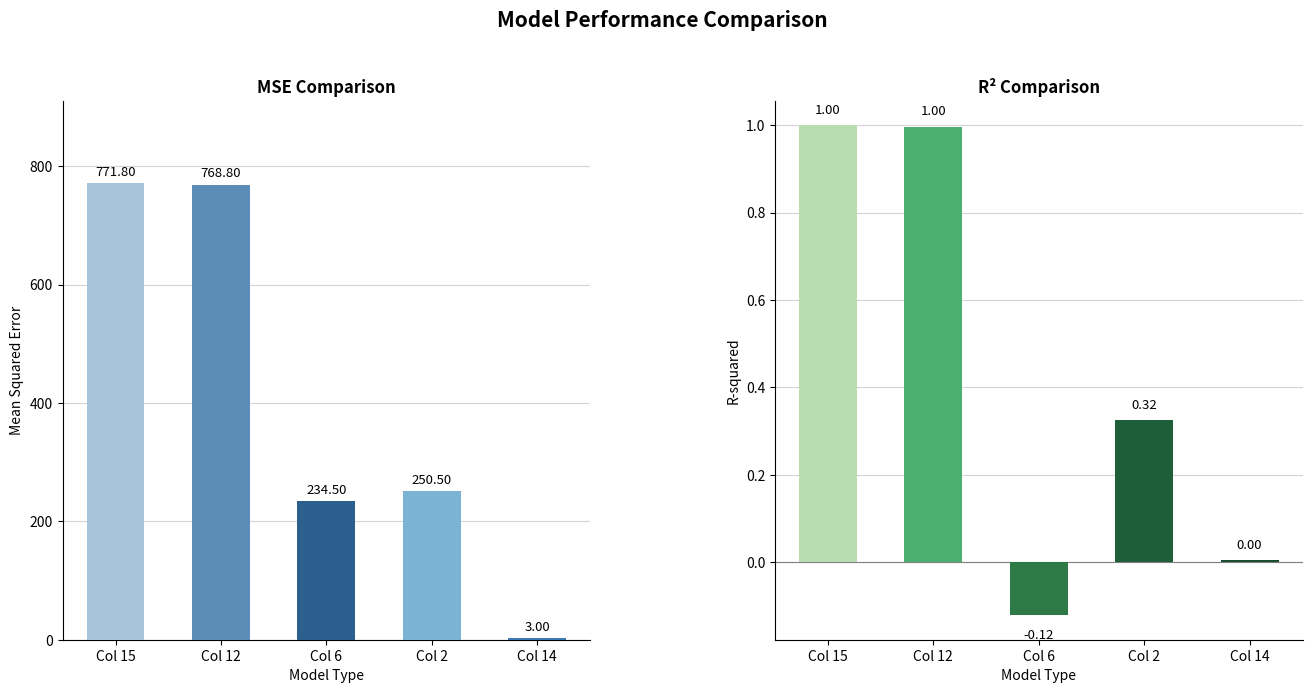

Count the number of categories in the chart.

5